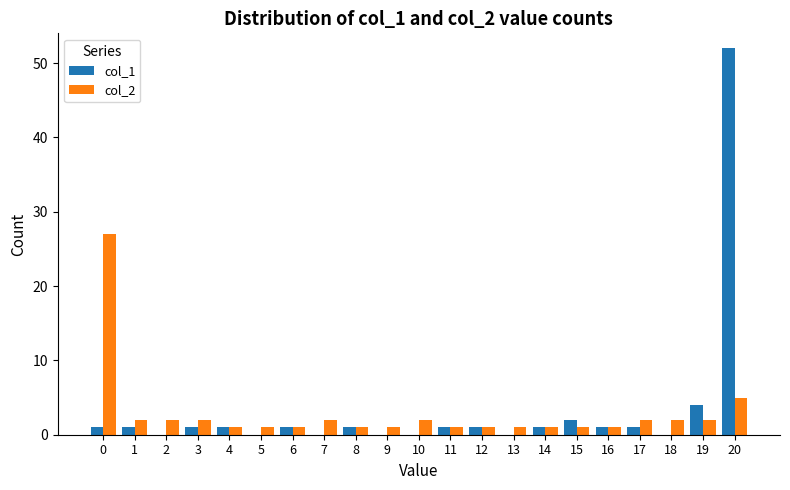

Which series changed the most between 1 and 14?

col_2